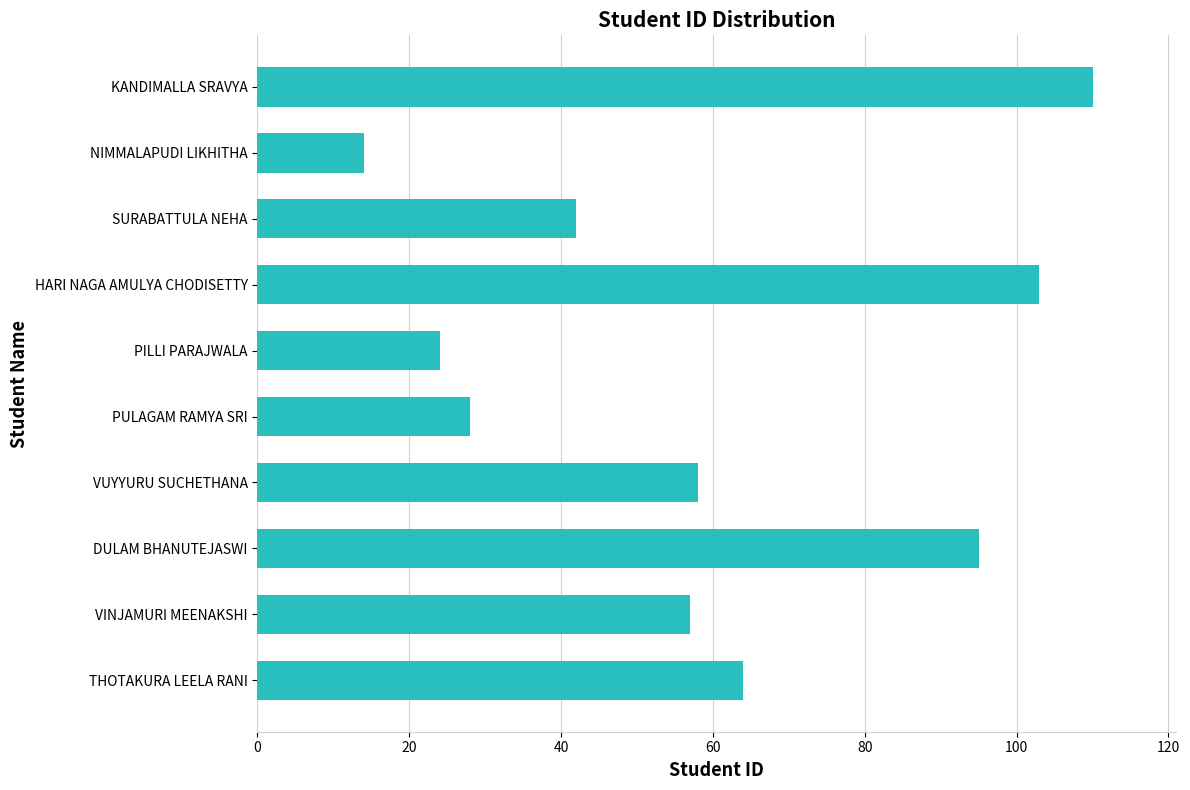

Count the number of categories in the chart.

10